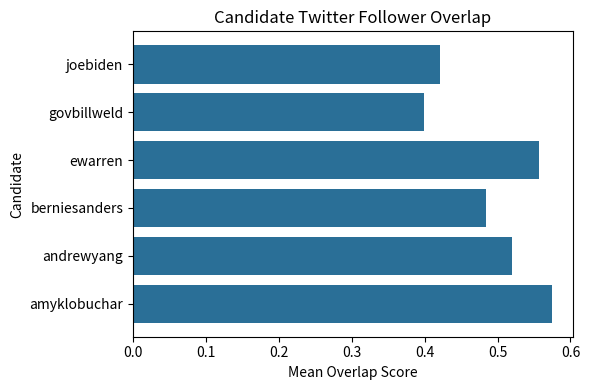

At which category does the chart reach its minimum across all series?

govbillweld